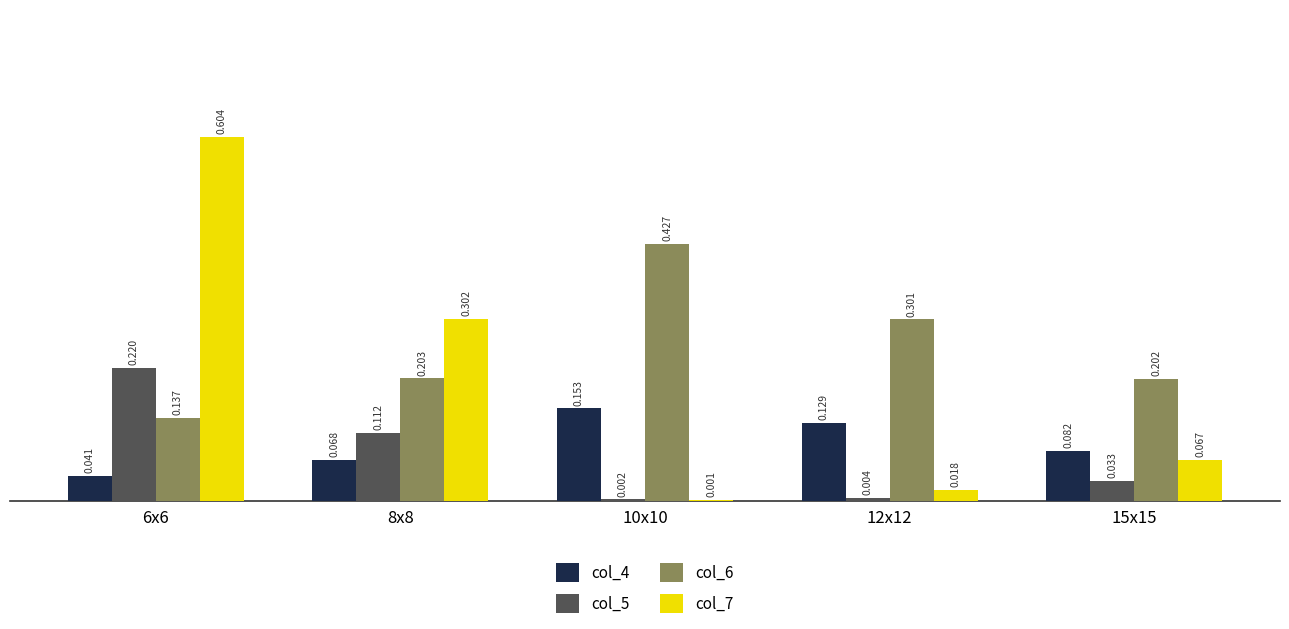

Is the value of col_7 at 12x12 greater than the value of col_5 at 15x15?

No